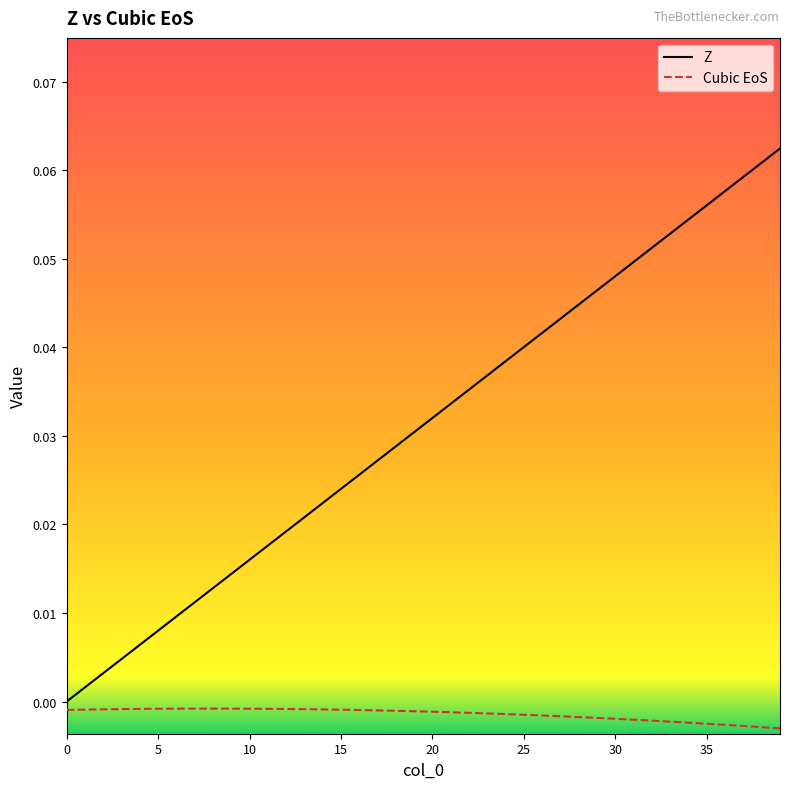

Which series has the largest total across all categories?

Z